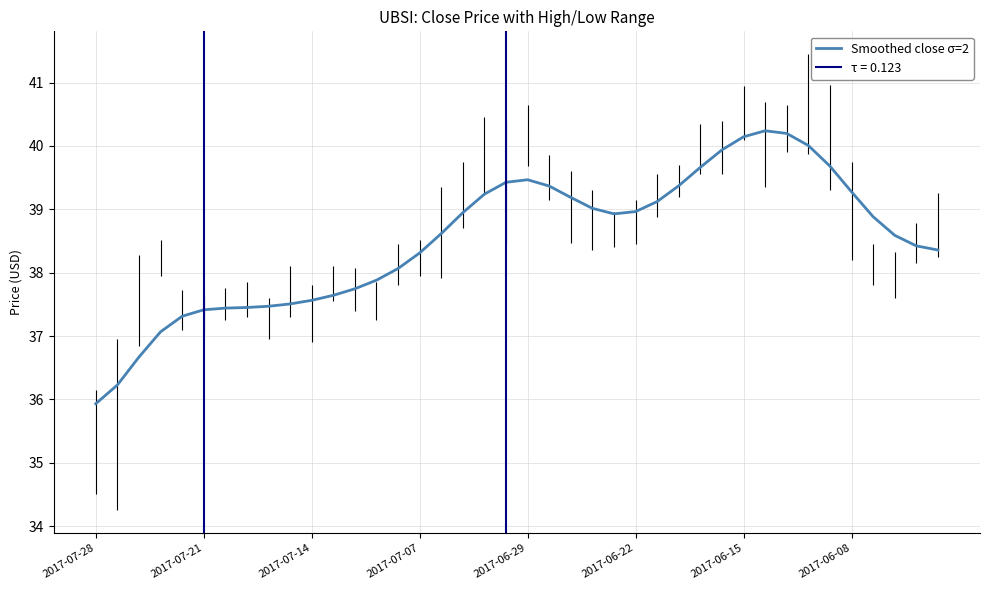

Where does the data first go above 38?

14